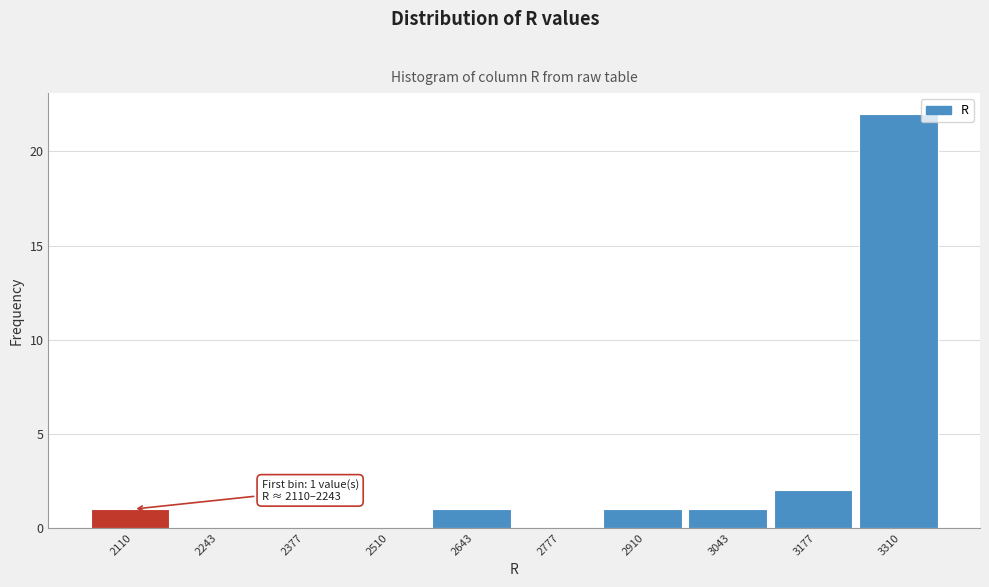

Reading left to right, transcribe all the data shown in this chart.

2110=1	2243=0	2377=0	2510=0	2643=1	2777=0	2910=1	3043=1	3177=2	3310=22